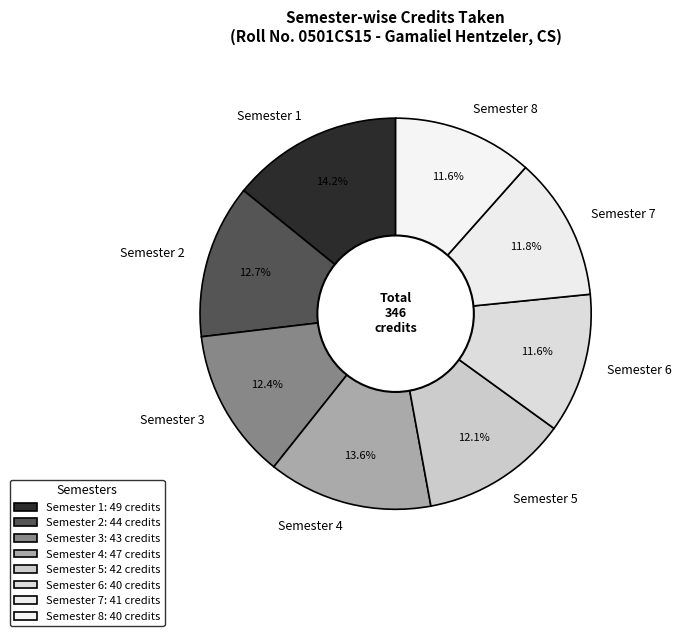

To the nearest percent, what is the difference between the Semester 5 and Semester 4 slice percentages?

1%